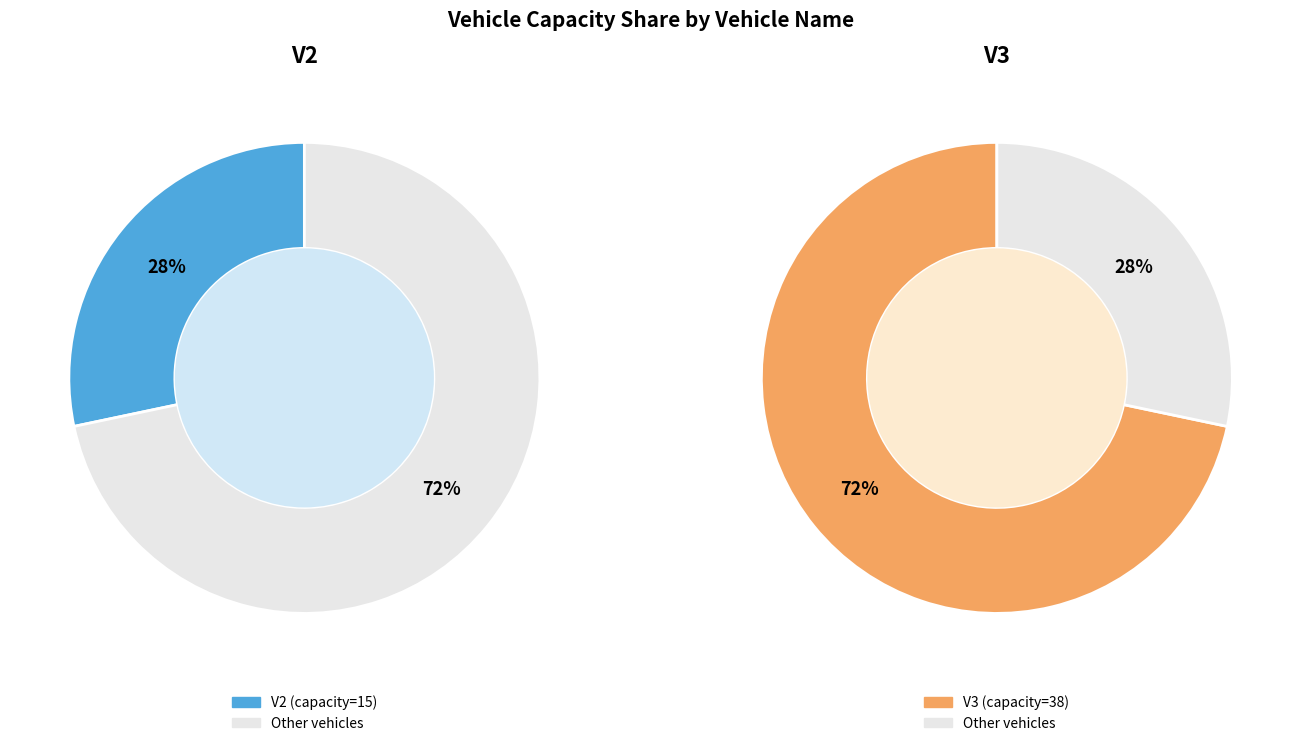

The V3 slice represents 60% of the pie. True or false?

False